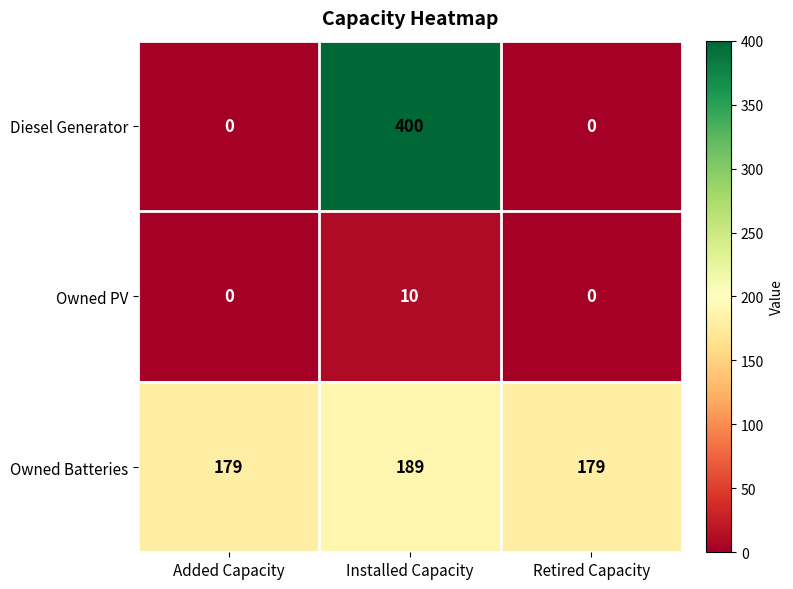

At how many categories does at least one series exceed 1?

3